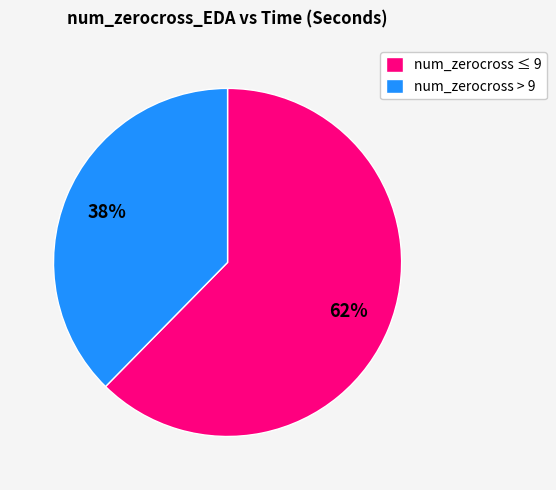

What is the ratio of the value at num_zerocross > 9 to the value at num_zerocross ≤ 9?

0.6